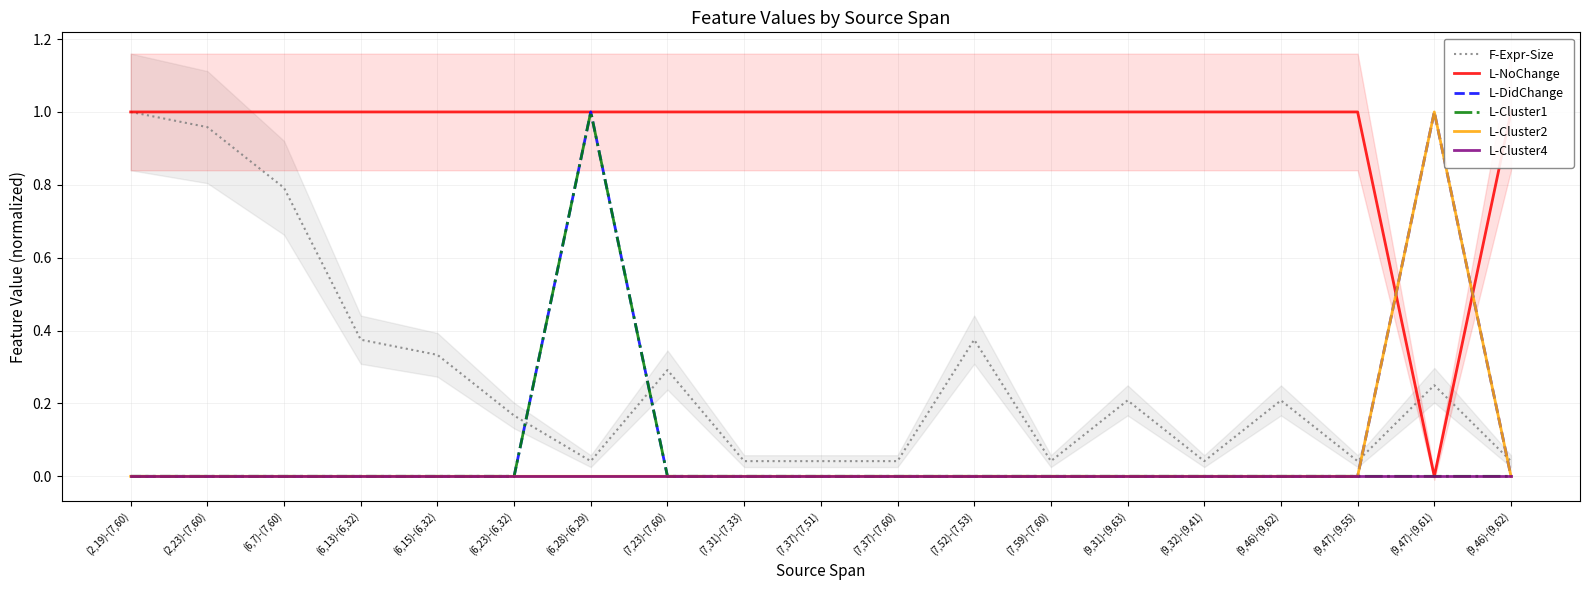

Which has a higher value, (9,47)-(9,55) or (7,37)-(7,60)?

(9,47)-(9,55)